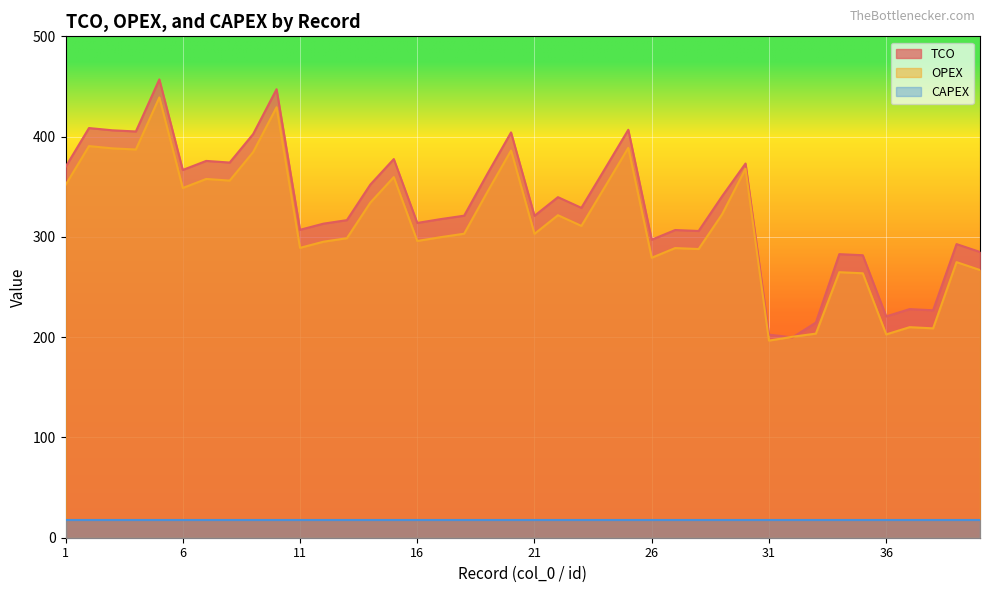

What is the approximate value of OPEX at 6?

348.8